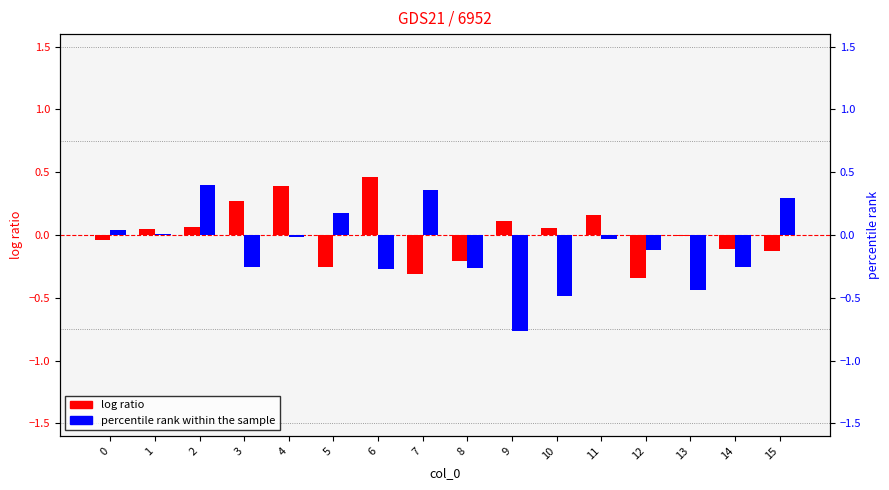

Which series has the largest range (max minus min)?

percentile rank within the sample